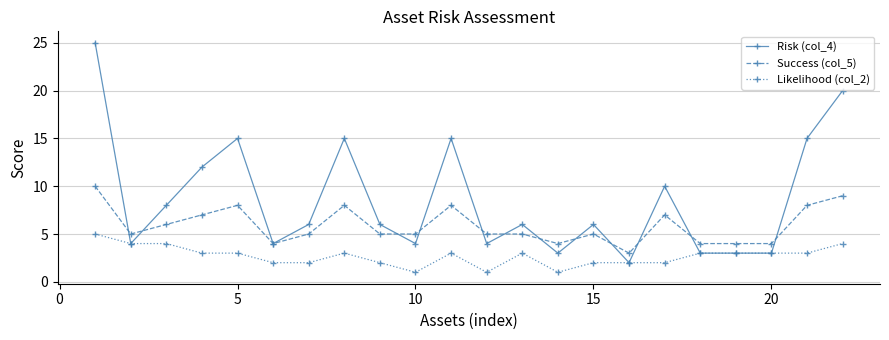

How many distinct data groups are displayed?

3